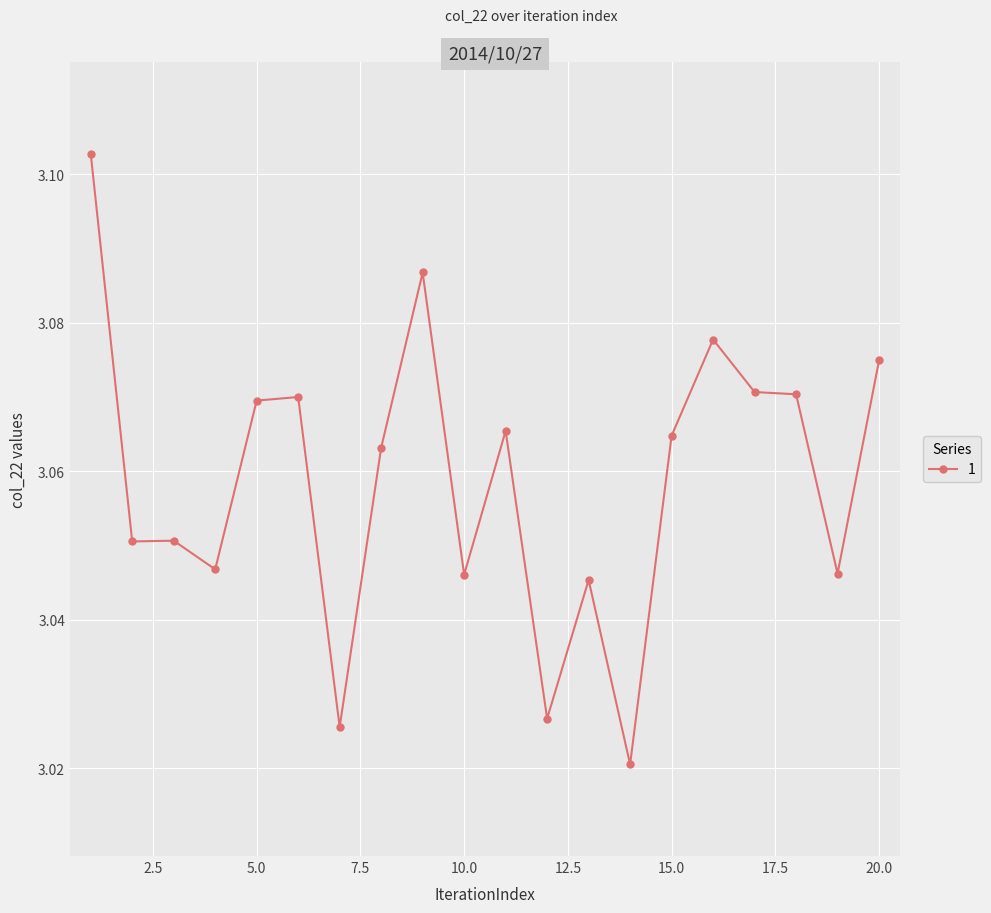

True or false: the data has more than 2 interior local peaks.

True